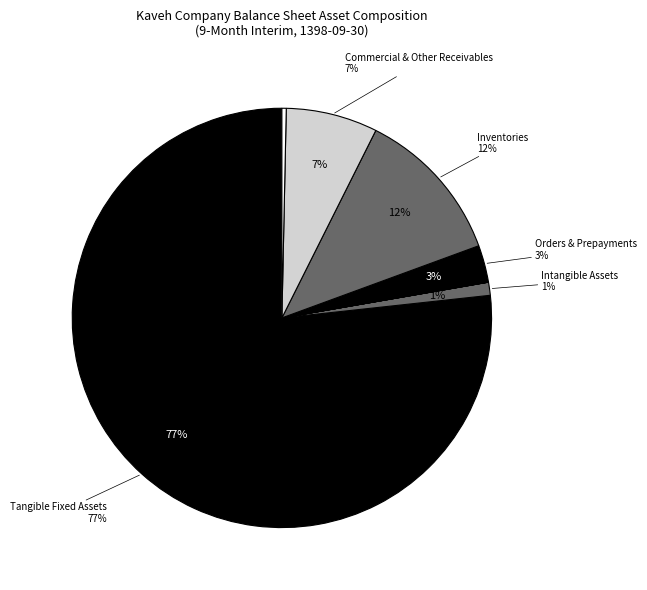

Do orders_and_prepayments and cash together represent more than half of the pie?

No